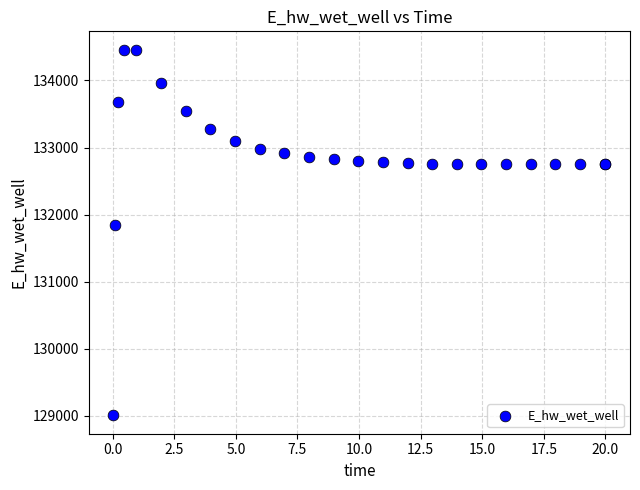

What Y value in the scatter plot is closest to 131733?

131851.2